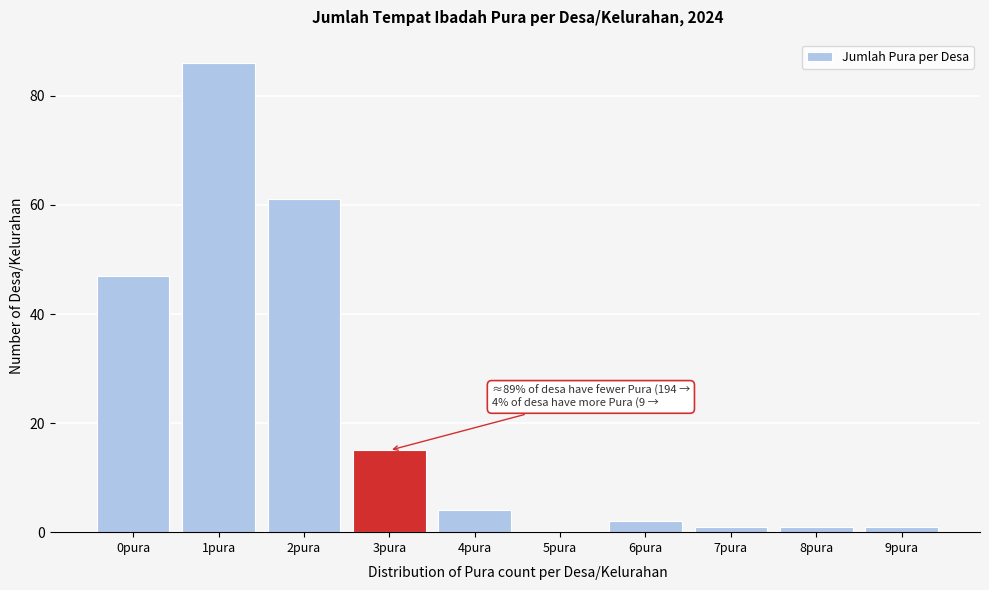

Reading left to right, what are all the values shown in this chart?

0pura=47	1pura=86	2pura=61	3pura=15	4pura=4	5pura=0	6pura=2	7pura=1	8pura=1	9pura=1